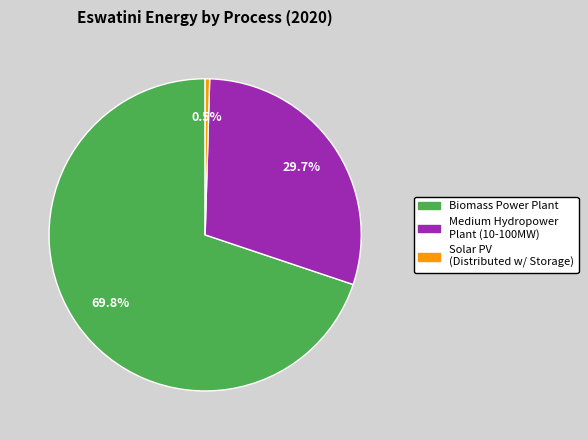

Is there a majority slice in this chart?

Yes